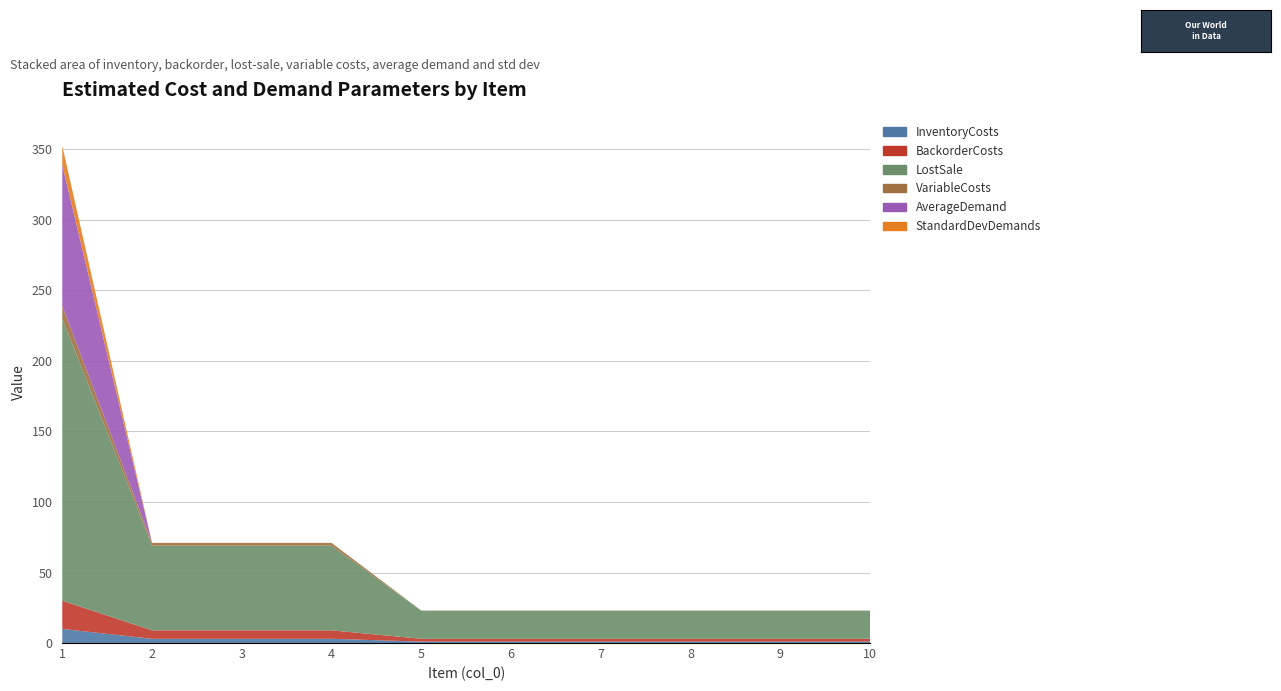

Reading right to left, what are all the values shown in this chart?

InventoryCosts: 1.0	1.0	1.0	1.0	1.0	1.0	3.0	3.0	3.0	10.0
BackorderCosts: 2.0	2.0	2.0	2.0	2.0	2.0	6.0	6.0	6.0	20.0
LostSale: 20.0	20.0	20.0	20.0	20.0	20.0	60.0	60.0	60.0	200.0
VariableCosts: 0.0	0.0	0.0	0.0	0.0	0.0	2.0	2.0	2.0	9.0
AverageDemand: 0.0	0.0	0.0	0.0	0.0	0.0	0.0	0.0	0.0	100.0
StandardDevDemands: 0.0	0.0	0.0	0.0	0.0	0.0	0.0	0.0	0.0	13.5